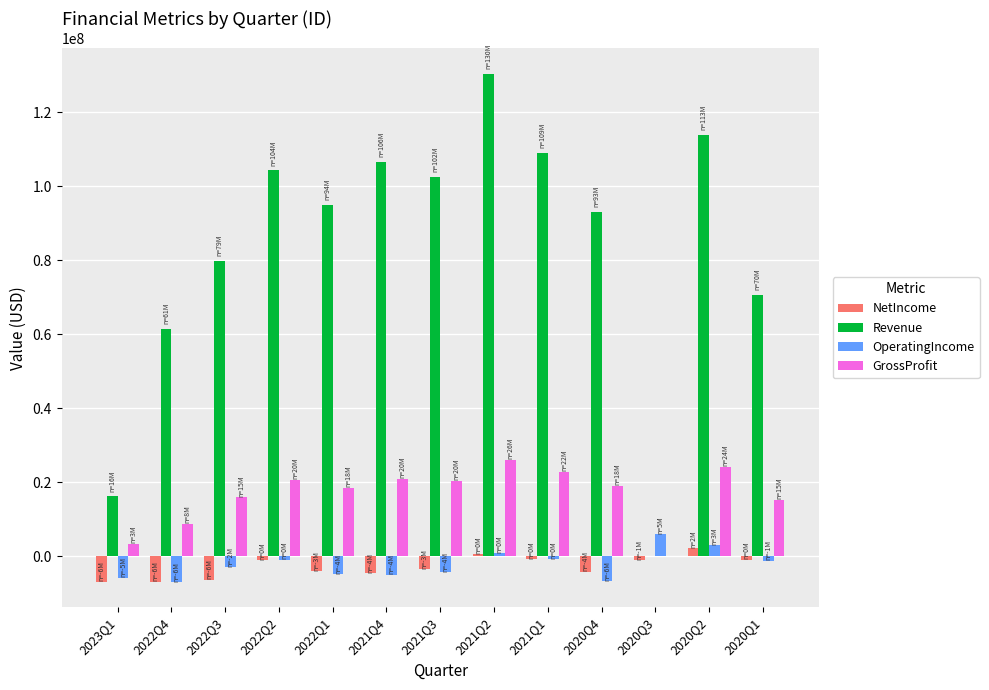

What is the sum of all NetIncome values?

-36431632